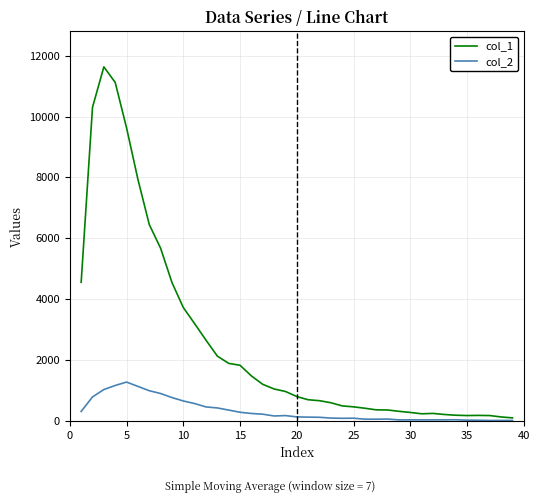

What is the greatest value displayed?

11631